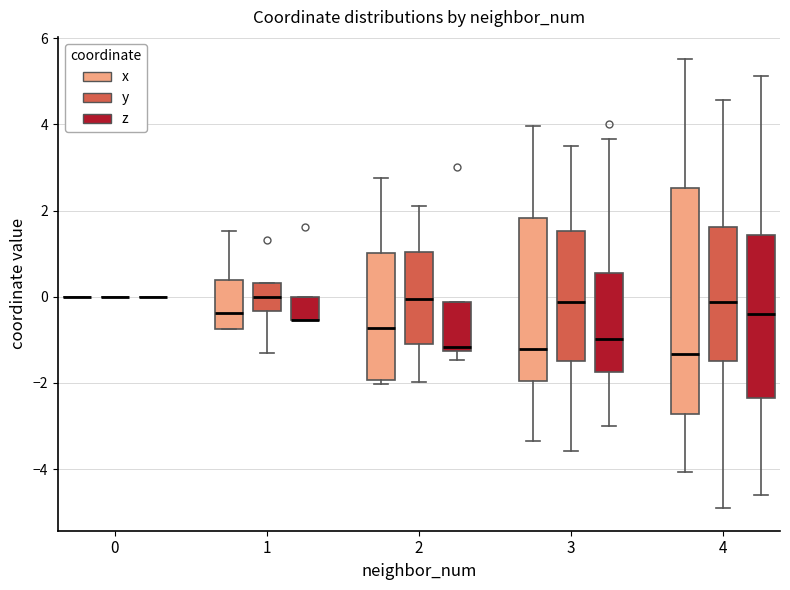

Reading left to right, read every box against the y-axis: the position of its median line, the range the box covers, and the ends of its whiskers. The values are not printed on the chart, so give them approximately, as read against the axis.

0 (x): box collapsed to a line at 0.0, whiskers 0.0 to 0.0
0 (y): box collapsed to a line at 0.0, whiskers 0.0 to 0.0
0 (z): box collapsed to a line at 0.0, whiskers 0.0 to 0.0
1 (x): median -0.4, box -0.8 to 0.4, whiskers -0.8 to 1.6
1 (y): median 0.0, box -0.4 to 0.4, whiskers -1.4 to 0.4
1 (z): median -0.6 (drawn on the box's lower edge), box -0.6 to 0.0, whiskers -0.6 to 0.0
2 (x): median -0.8, box -2.0 to 1.0, whiskers -2.0 (just below the box's lower edge) to 2.8
2 (y): median 0.0, box -1.0 to 1.0, whiskers -2.0 to 2.0
2 (z): median -1.2 (just above the box's lower edge), box -1.2 to -0.2, whiskers -1.4 to -0.2
3 (x): median -1.2, box -2.0 to 1.8, whiskers -3.4 to 4.0
3 (y): median -0.2, box -1.4 to 1.6, whiskers -3.6 to 3.4
3 (z): median -1.0, box -1.8 to 0.6, whiskers -3.0 to 3.6
4 (x): median -1.4, box -2.8 to 2.6, whiskers -4.0 to 5.6
4 (y): median -0.2, box -1.4 to 1.6, whiskers -5.0 to 4.6
4 (z): median -0.4, box -2.4 to 1.4, whiskers -4.6 to 5.2